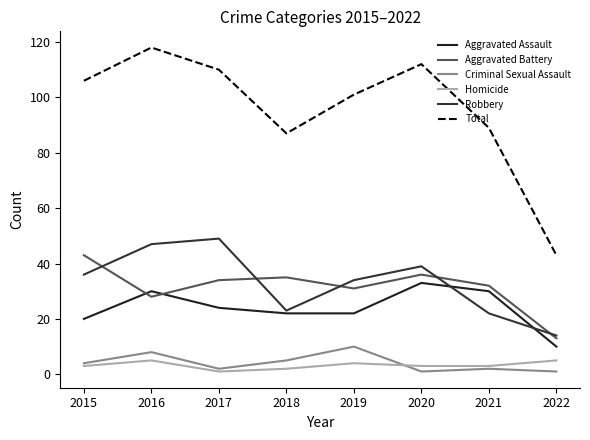

Is it true that Homicide equals 0 at 2017?

False